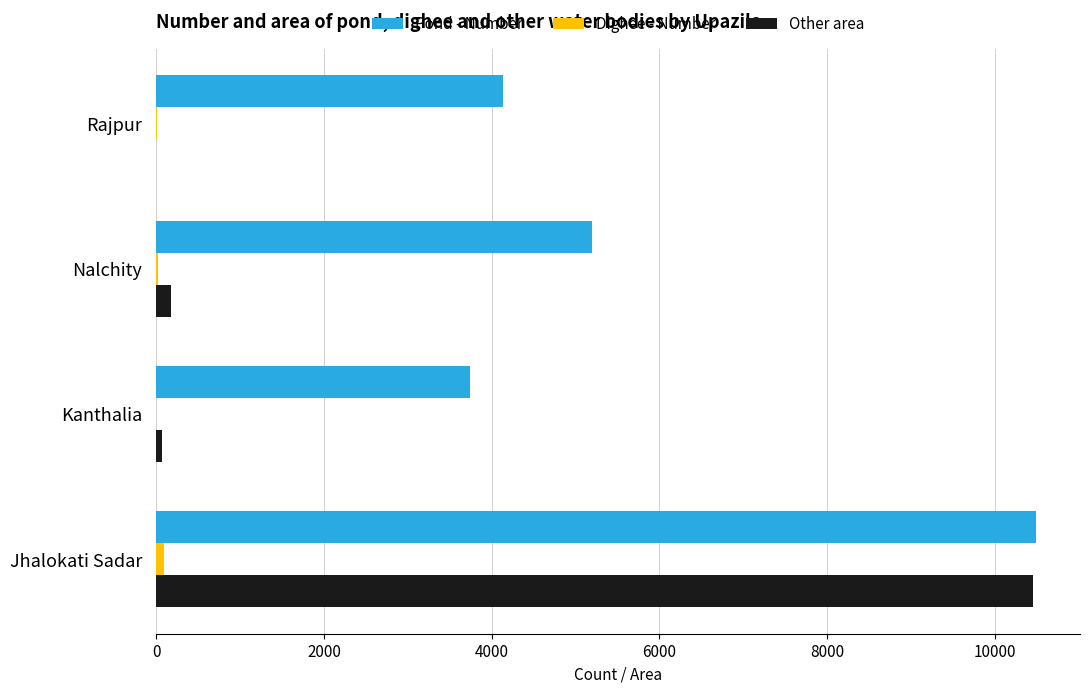

At which label is Other area closest to 5226?

Nalchity